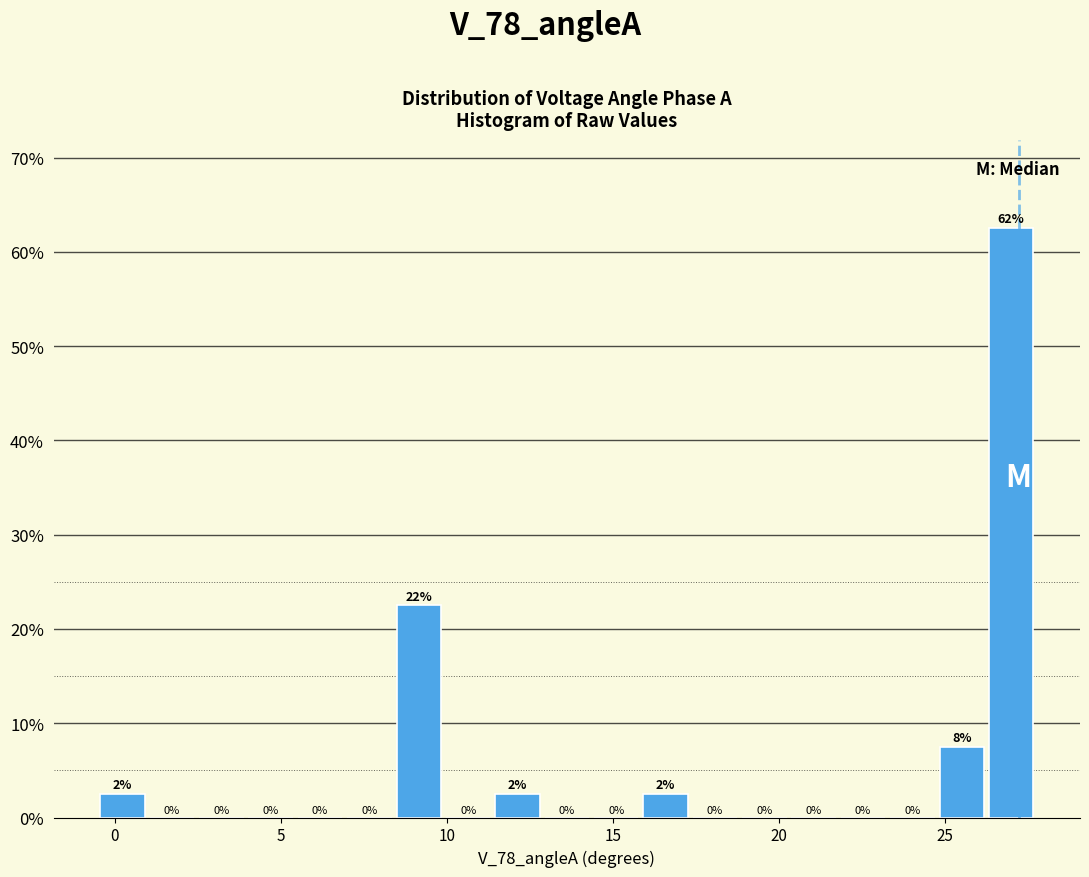

Read against the x-axis, roughly where is the centre of the tallest bar?

27.0